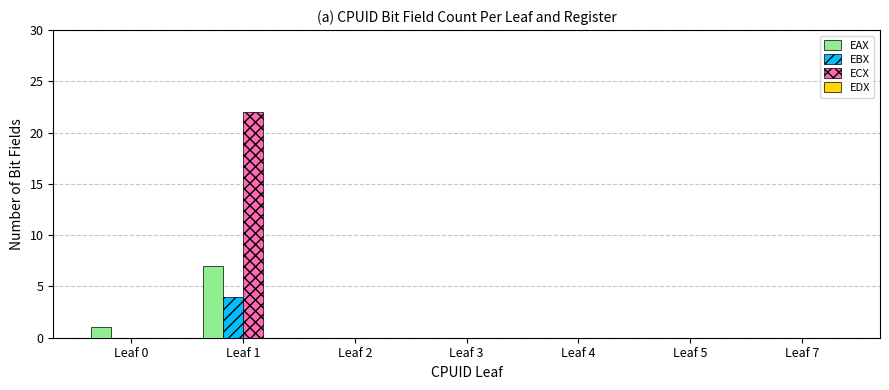

Which series has the largest range (max minus min)?

ECX